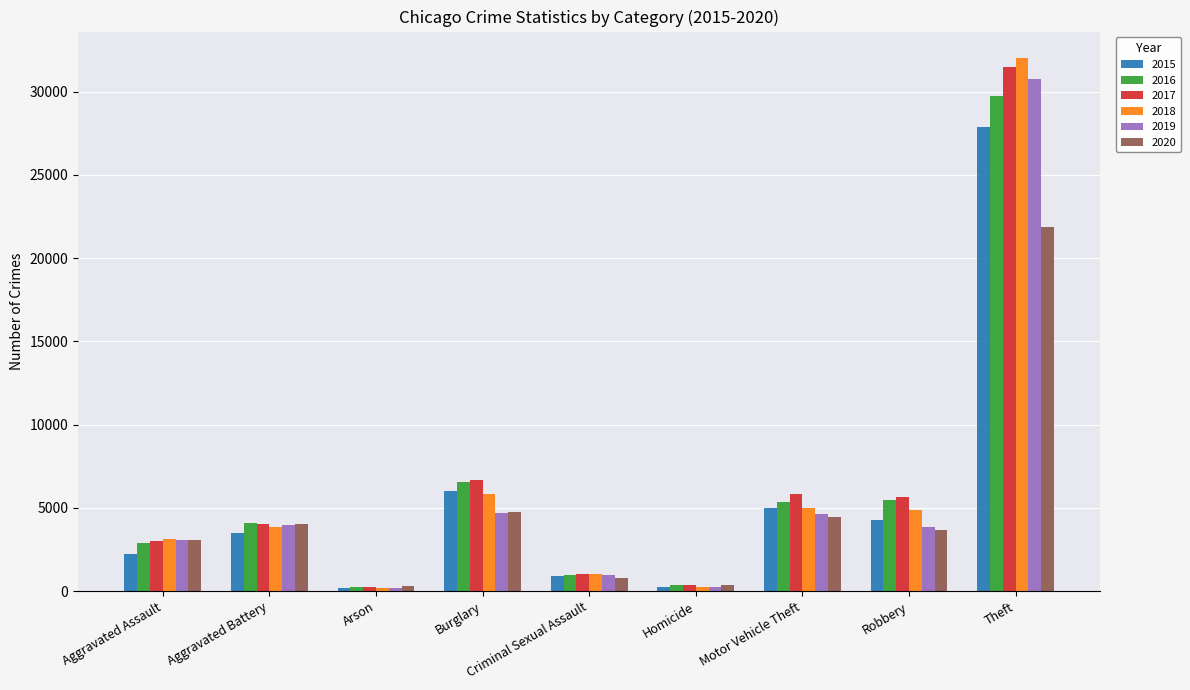

What is the label of the 6th bar from the right?

Burglary